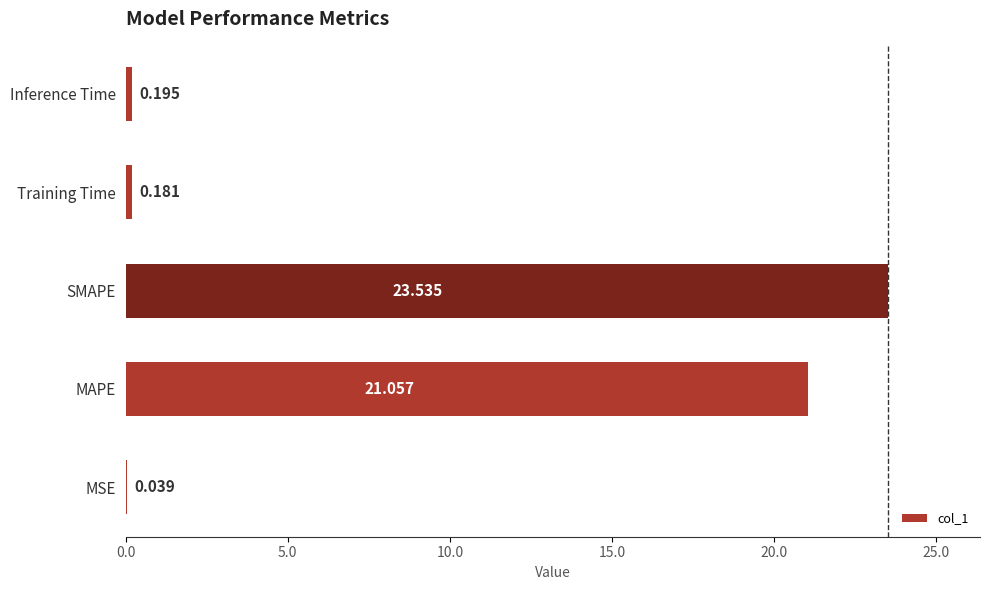

Which has a higher value, MAPE or Inference Time?

MAPE